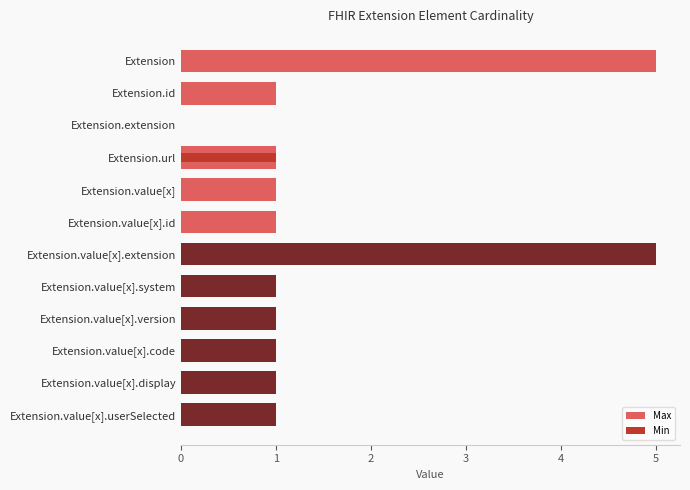

Which series changed the most between 1 and 6?

Max